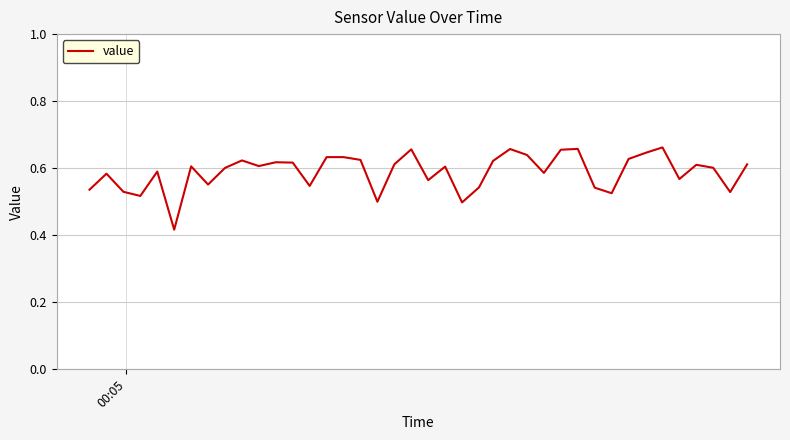

What is the sum of all values?

23.5